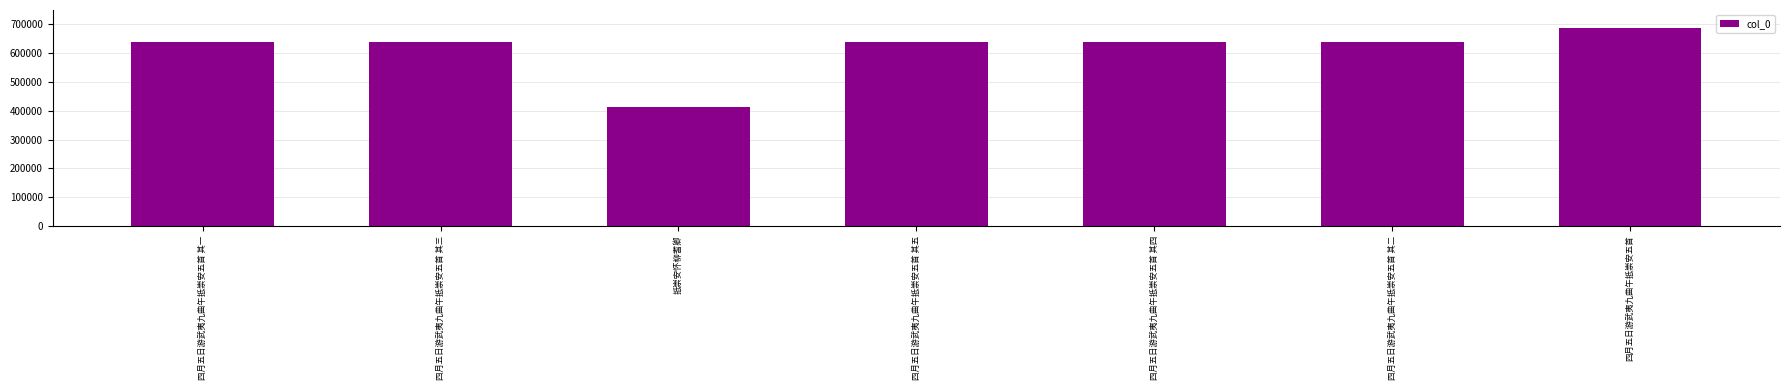

Approximately how many times larger is the value at 四月五日游武夷九曲午抵崇安五首 其五 compared to 四月五日游武夷九曲午抵崇安五首?

0.9